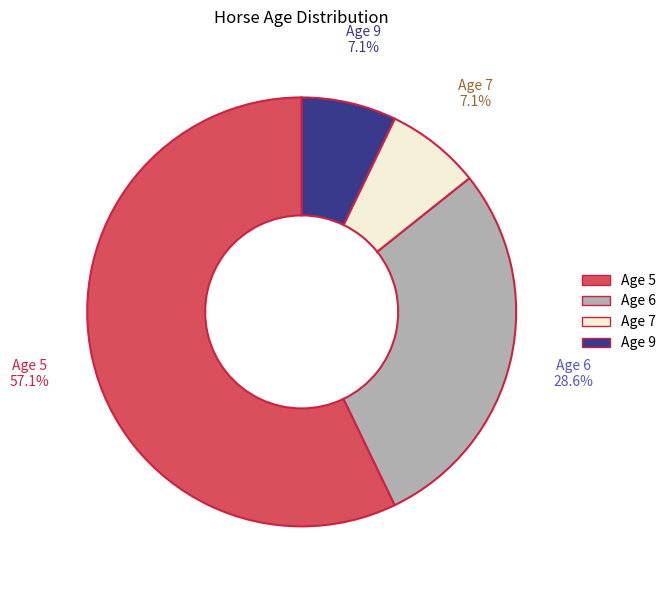

Is there a majority slice in this chart?

Yes